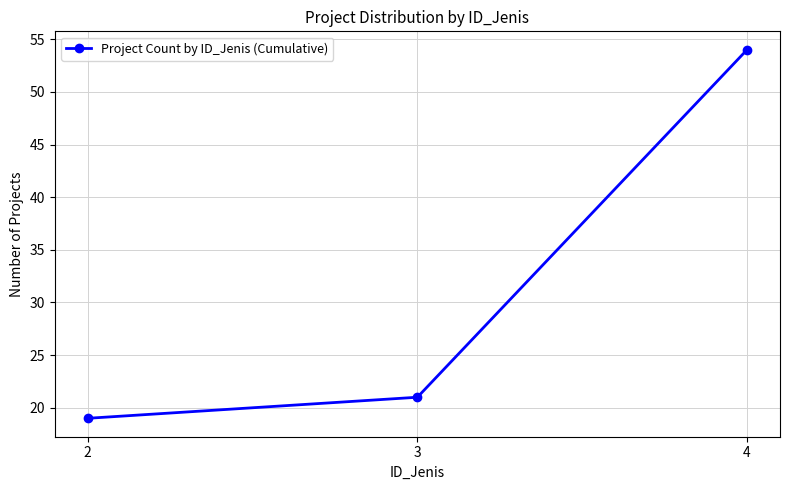

What is the average value?

31